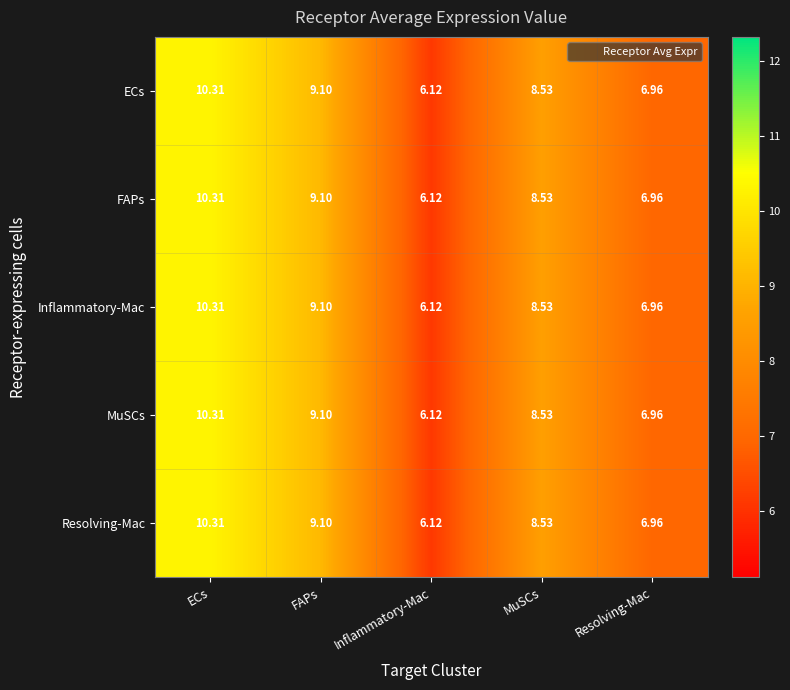

At which label does Resolving-Mac first exceed 8?

ECs